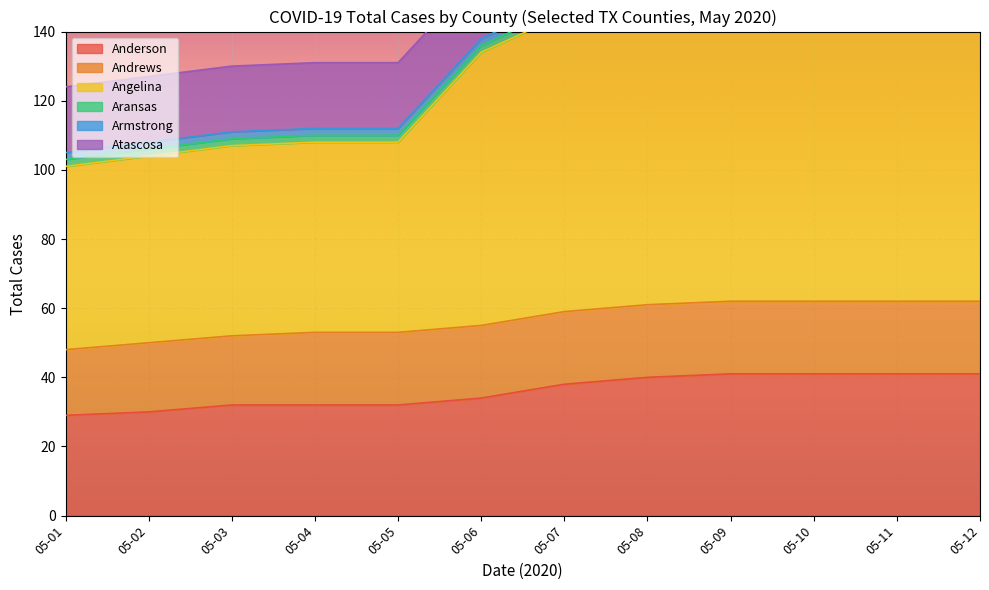

The value of Anderson at 05-06 is 34. True or false?

True